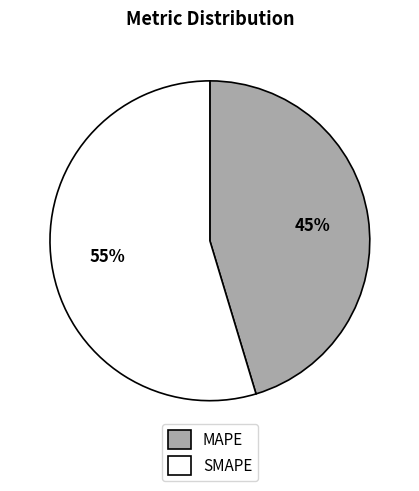

Is SMAPE the majority of the pie?

Yes